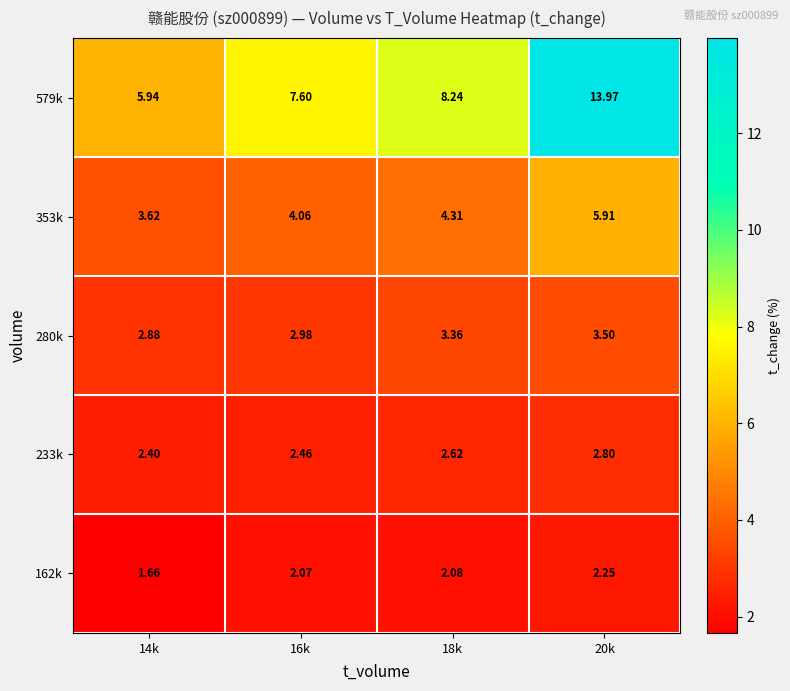

Which series has the widest spread of values?

579k